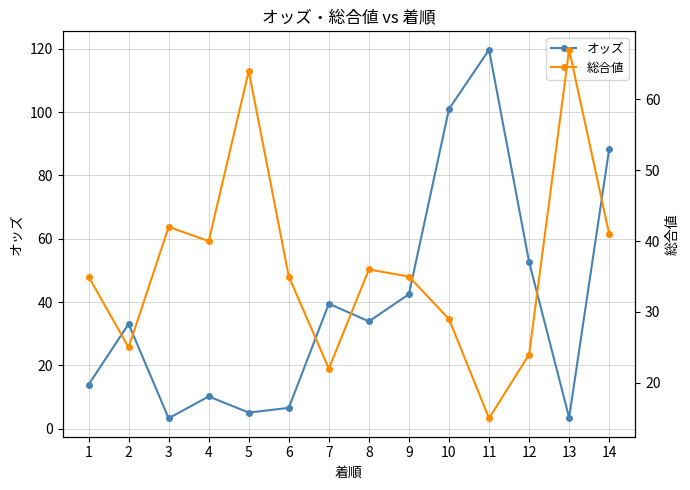

List the labels in order of オッズ value, largest first.

11, 10, 14, 12, 9, 7, 8, 2, 1, 4, 6, 5, 13, 3